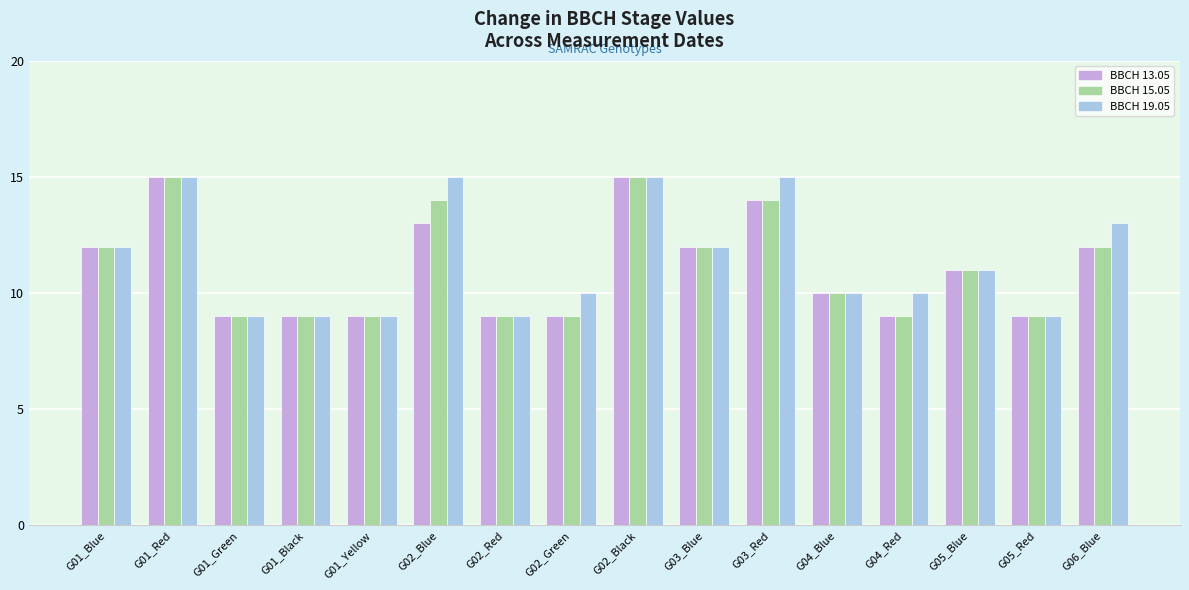

Reading left to right, extract all data points from this chart.

BBCH 13.05: 12	15	9	9	9	13	9	9	15	12	14	10	9	11	9	12
BBCH 15.05: 12	15	9	9	9	14	9	9	15	12	14	10	9	11	9	12
BBCH 19.05: 12	15	9	9	9	15	9	10	15	12	15	10	10	11	9	13